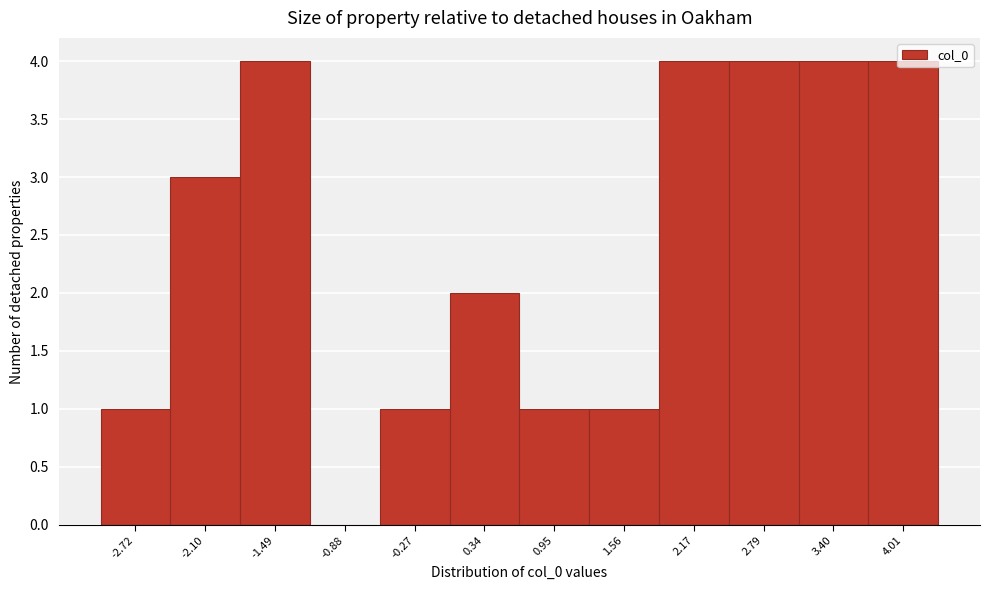

What is the change in value from -0.27 to 2.17?

+3